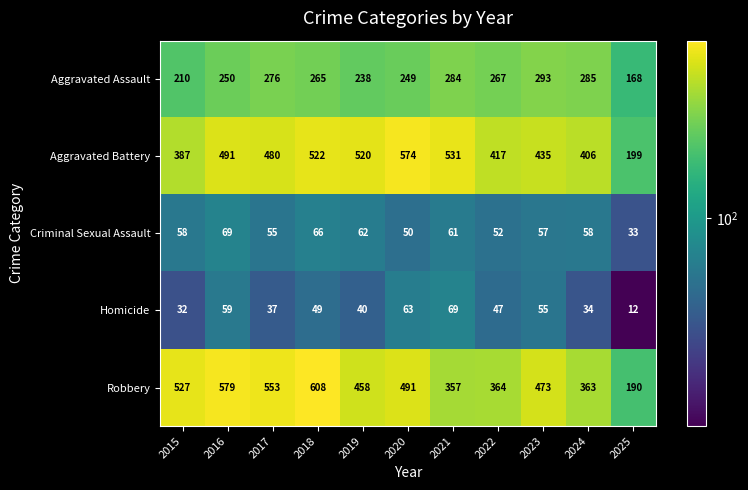

Which series has the widest spread of values?

Robbery